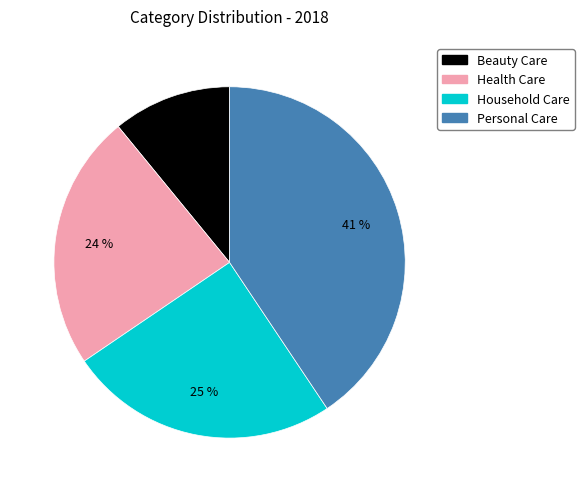

Does any single category account for the majority?

No